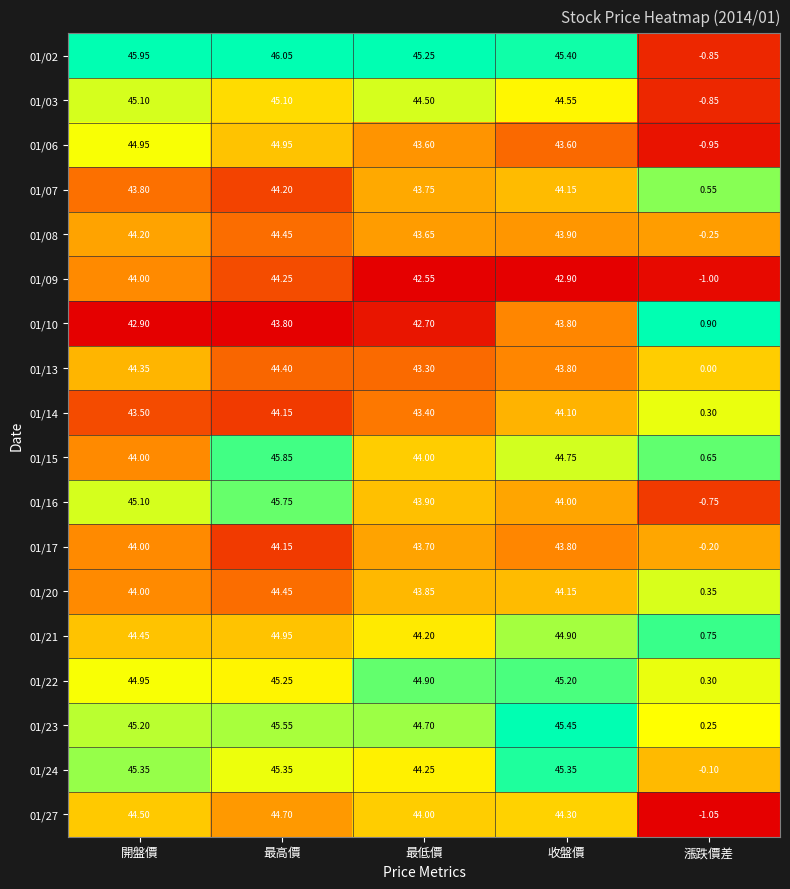

Which category has the lowest value in the 01/22 series?

漲跌價差